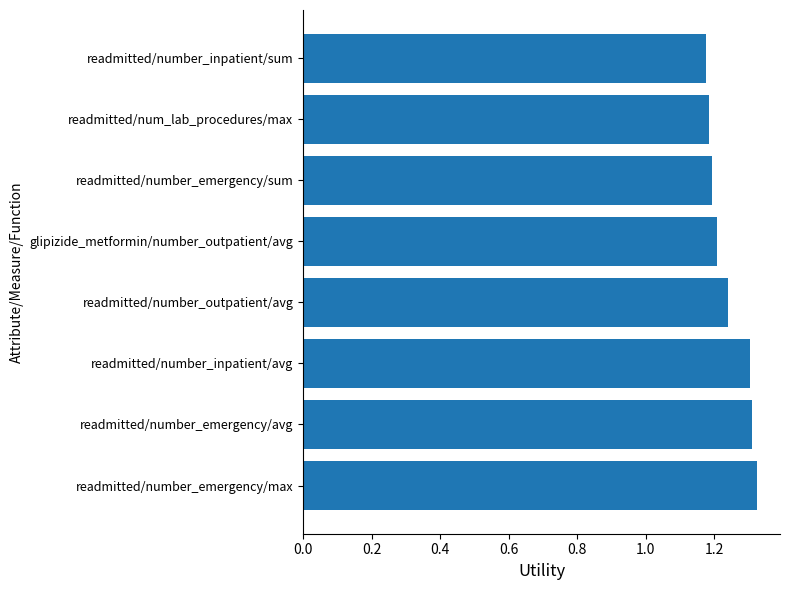

How many bars are there in total?

8